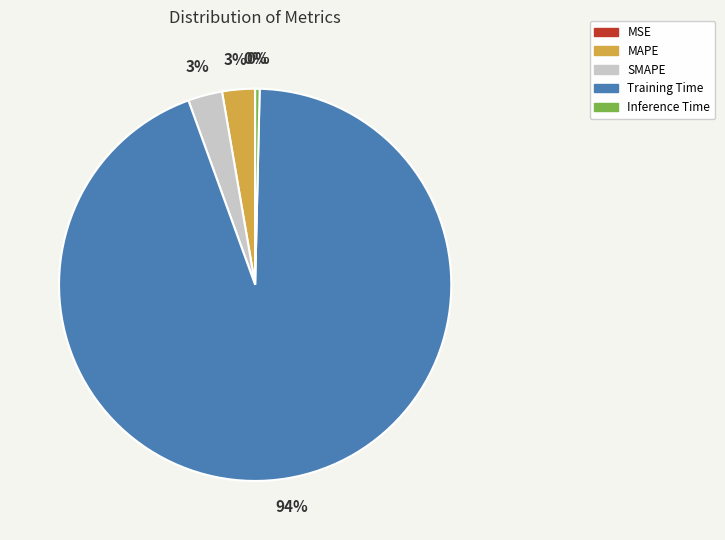

Combined, do SMAPE and MAPE account for over 50%?

No